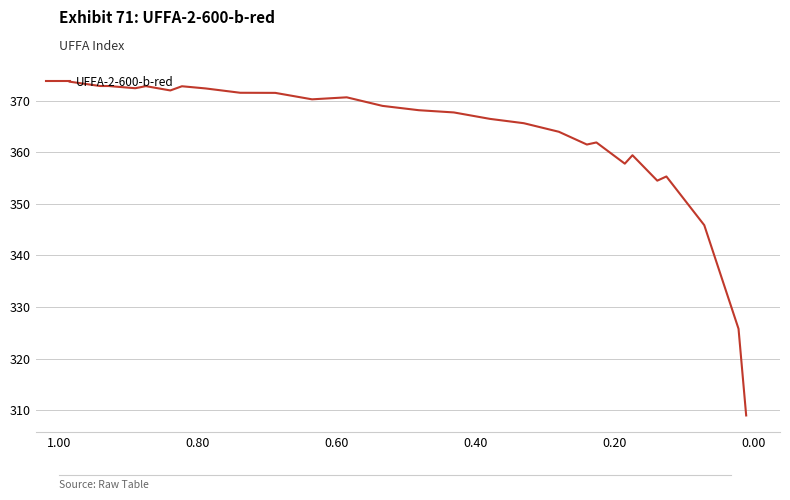

What is the difference between the maximum and second lowest values?

47.9